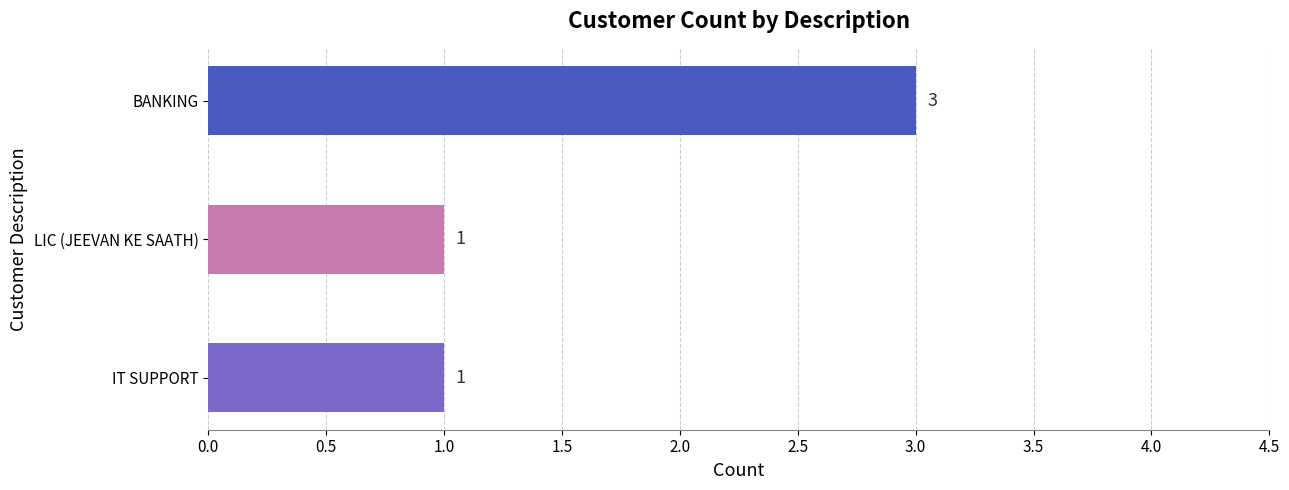

Does the chart contain stacked bars?

No